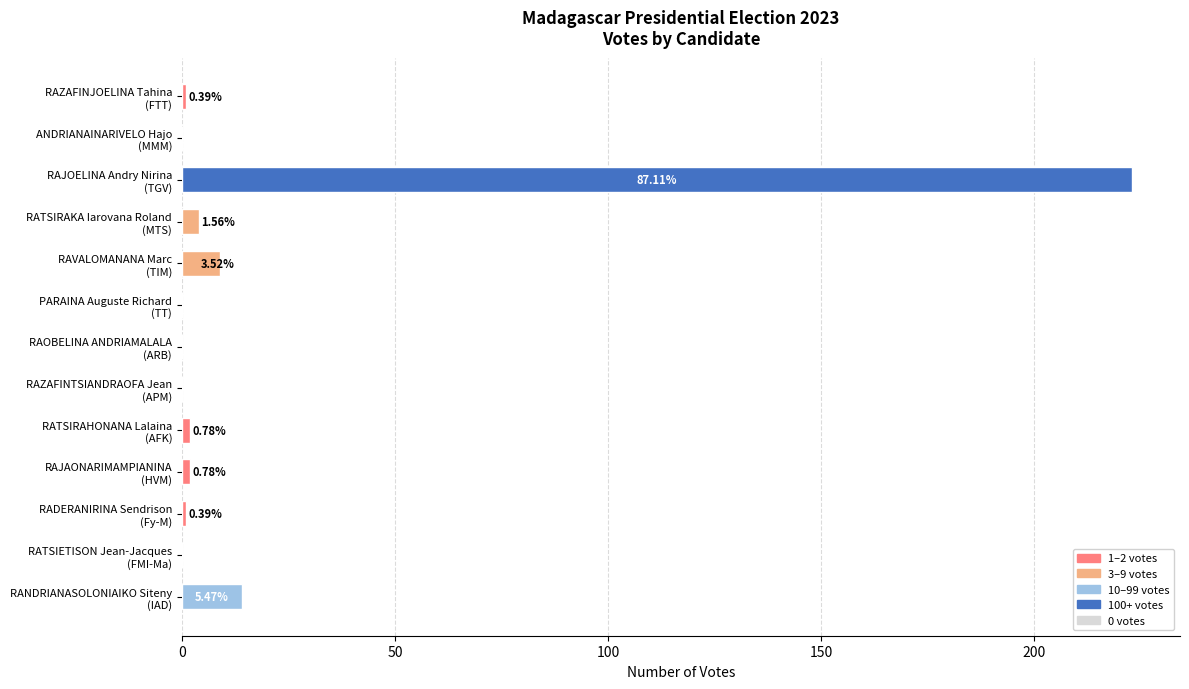

How many bars are there in total?

13